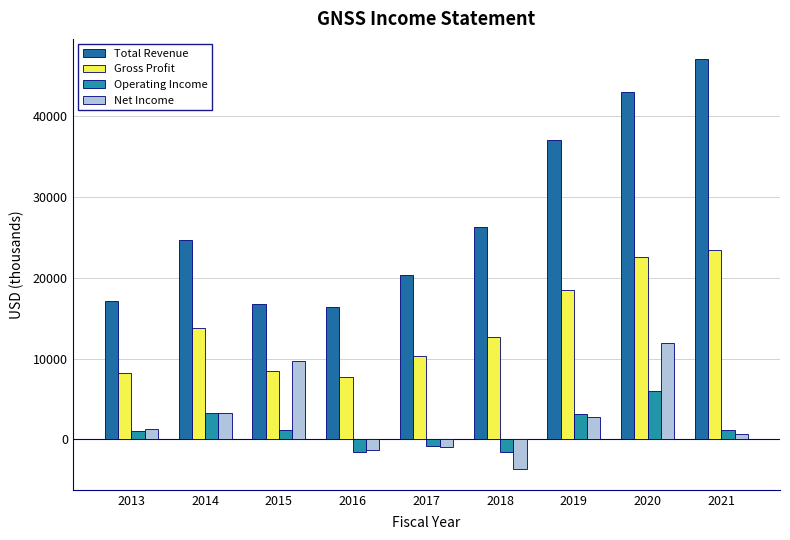

What is the sum of the Total Revenue values at 2014 and 2019?

61600